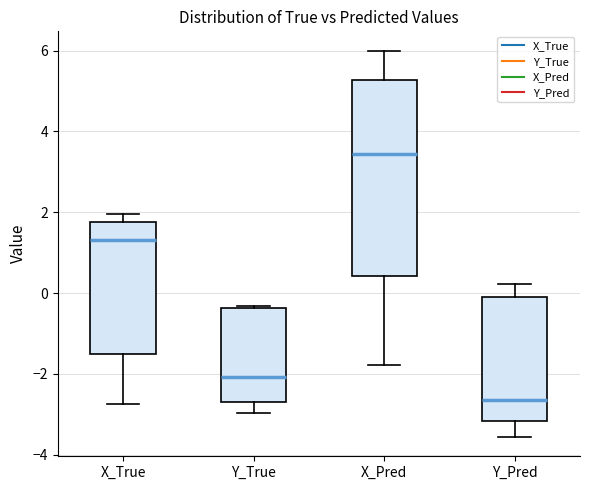

Where is the upper edge of the box for X_True on the y-axis? The values are not printed on the chart, so give them approximately, as read against the axis.

1.8